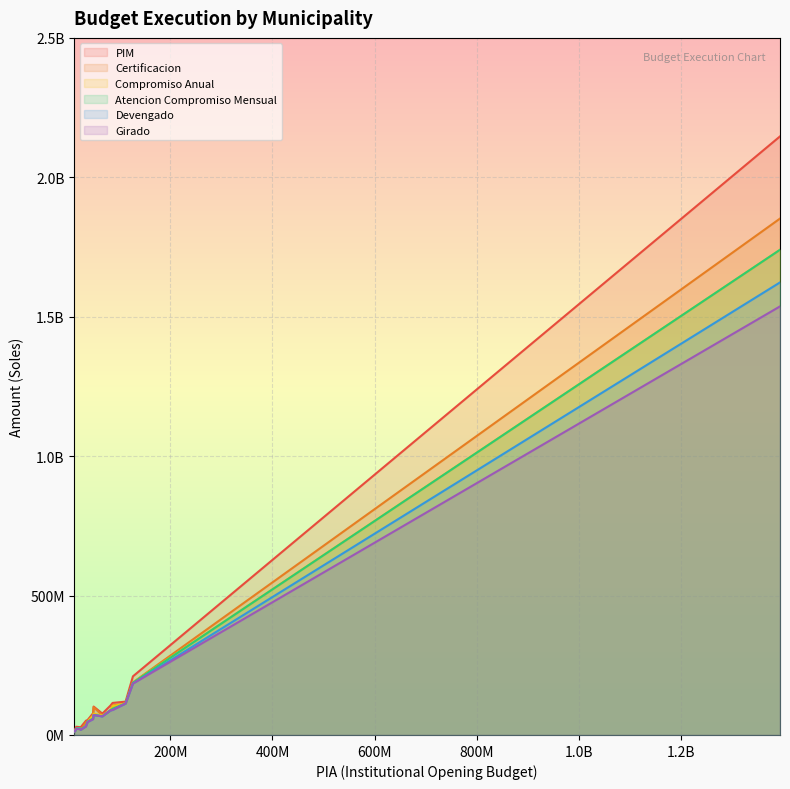

Which series has the largest range (max minus min)?

PIM